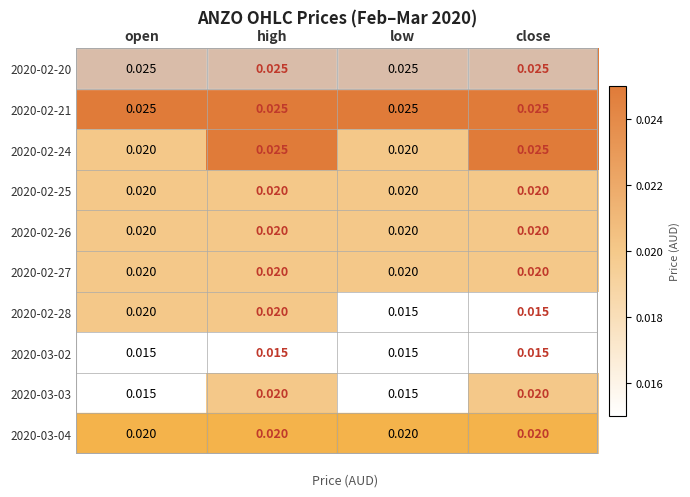

At which category is the sum across all series the highest?

high